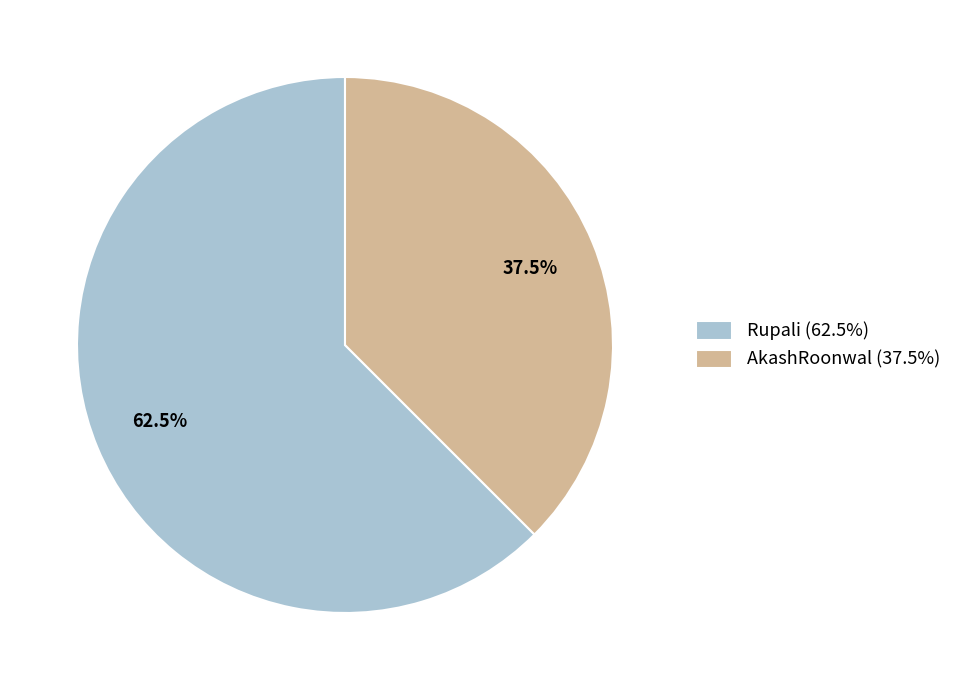

Which category has the biggest portion of the pie?

Rupali